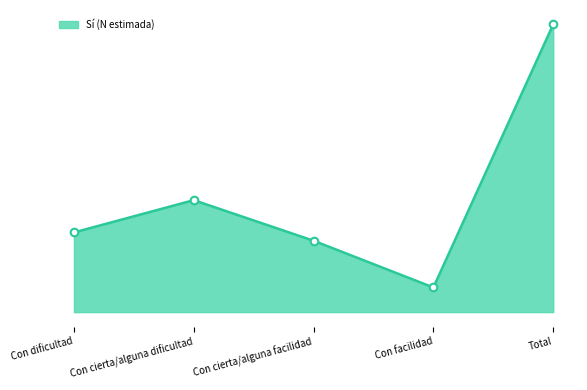

What is the change in value from Con dificultad to Total?

+13186